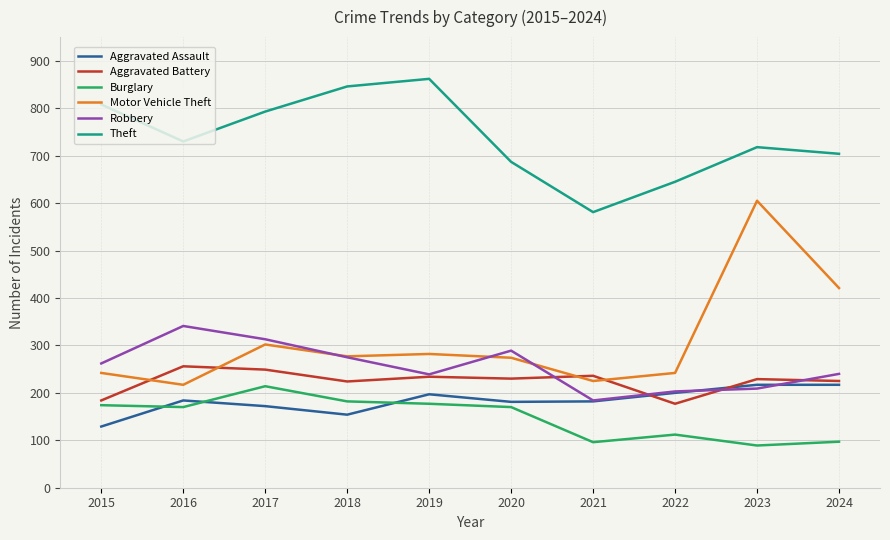

How many lines are shown in the chart?

6